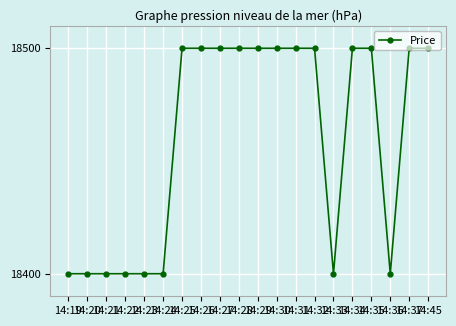

What is the difference between the second highest and minimum values?

100